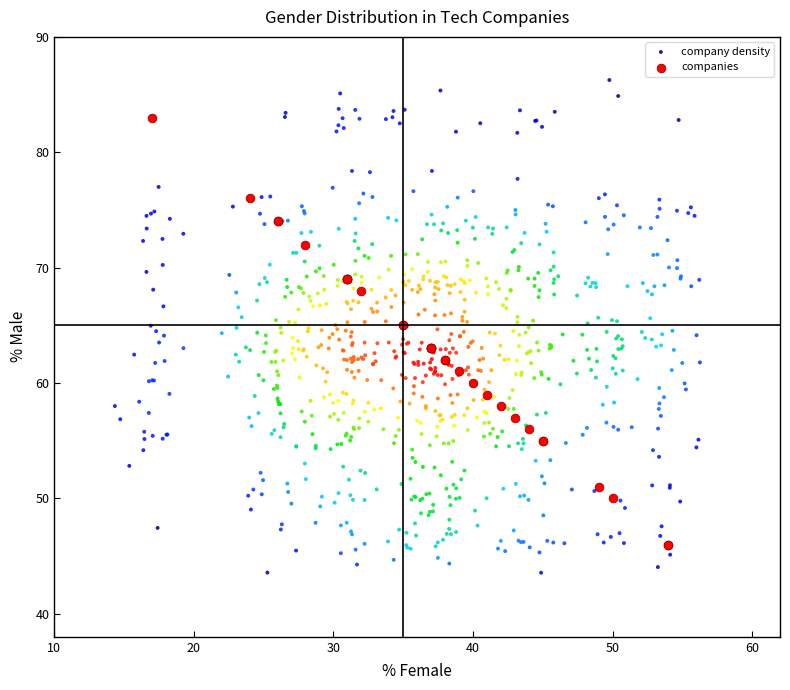

Which series contains the highest Y value?

company density